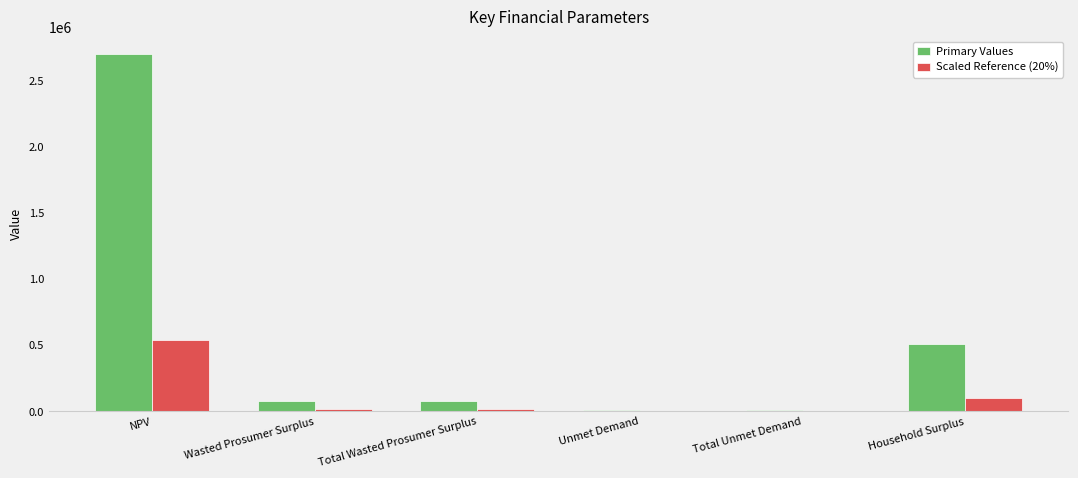

What is the difference between the Primary Values values at Total Unmet Demand and Wasted Prosumer Surplus?

69959.3